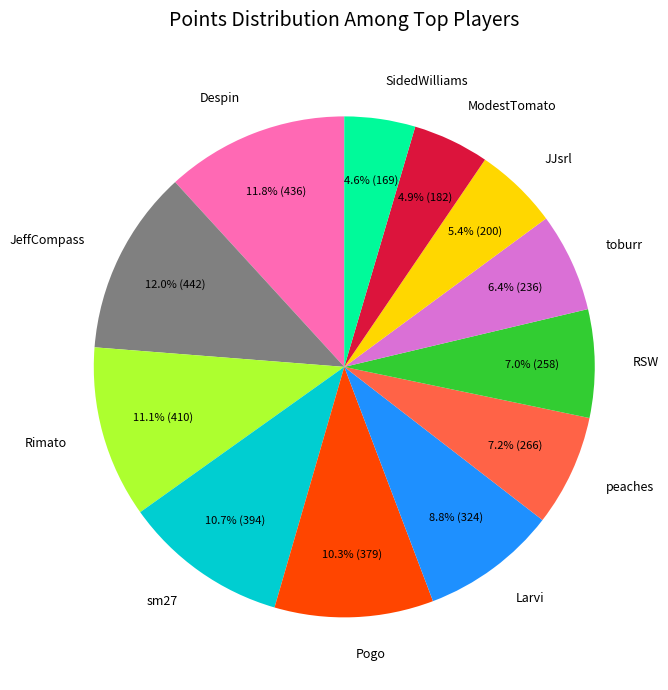

Is peaches the majority of the pie?

No